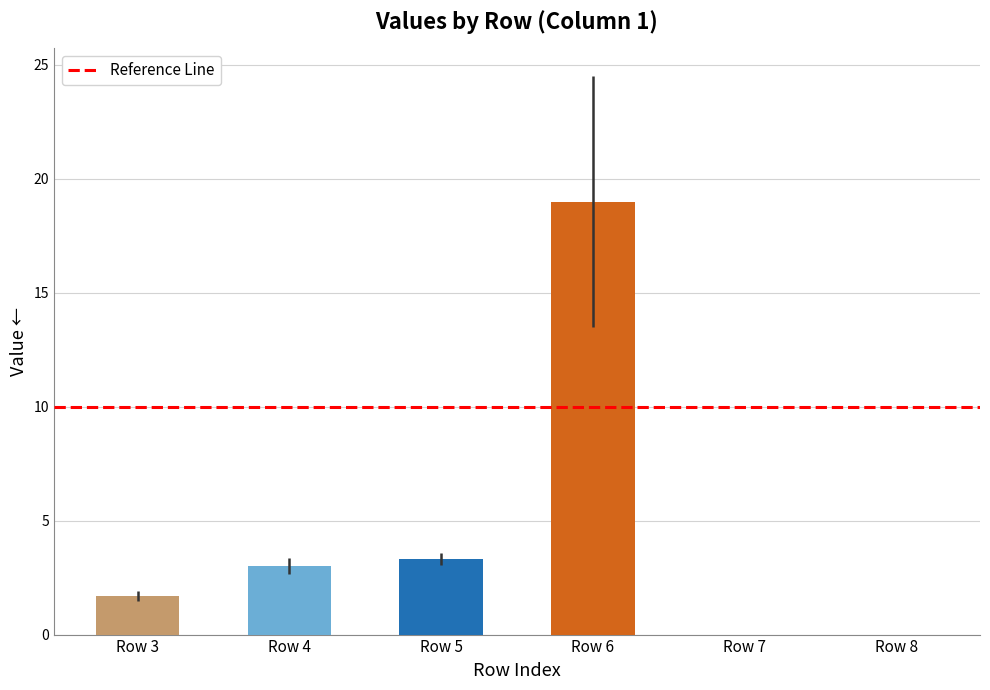

At which label does the data first exceed 2?

Row 4